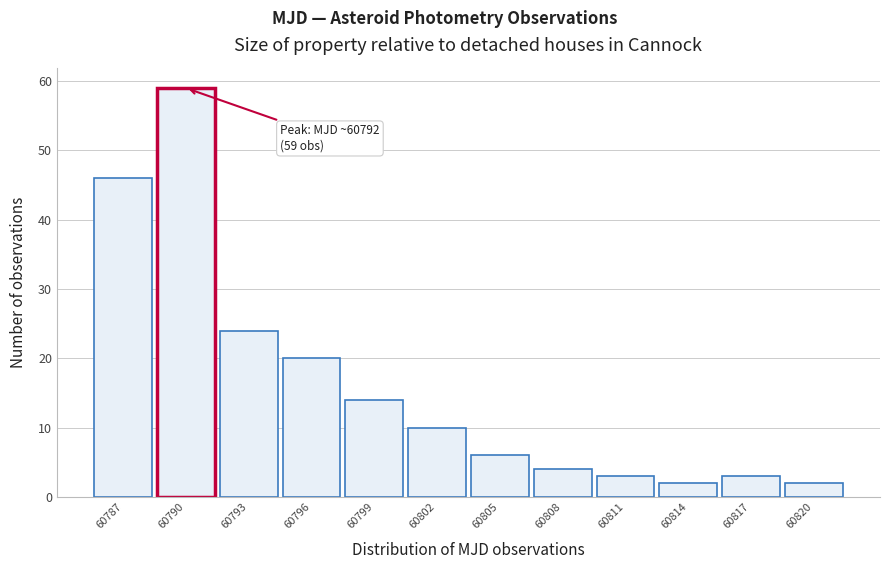

Reading right to left, list all the values displayed in this chart.

2	3	2	3	4	6	10	14	20	24	59	46